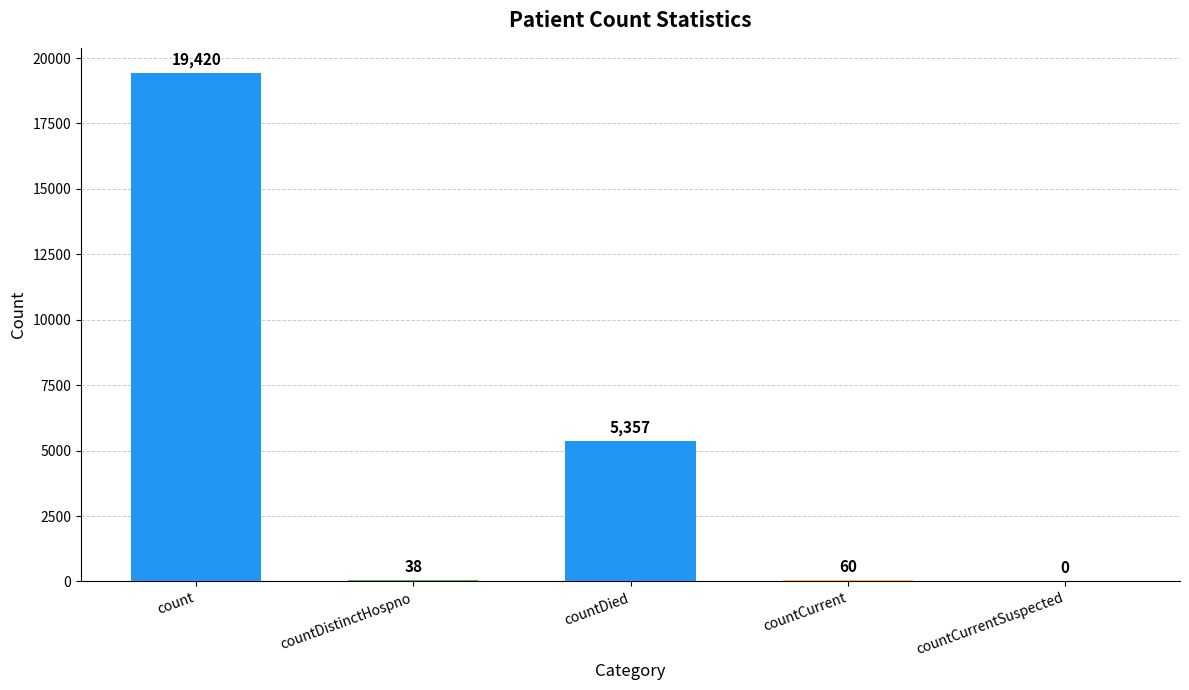

What value does the data have at countCurrent, to the nearest 10?

60